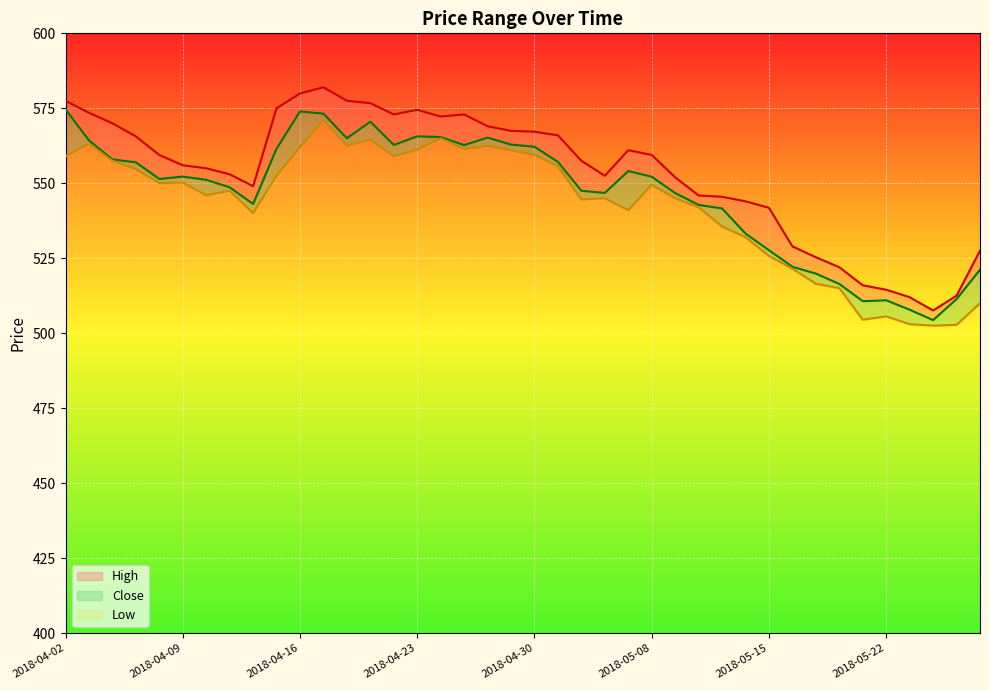

How many lines are shown in the chart?

3